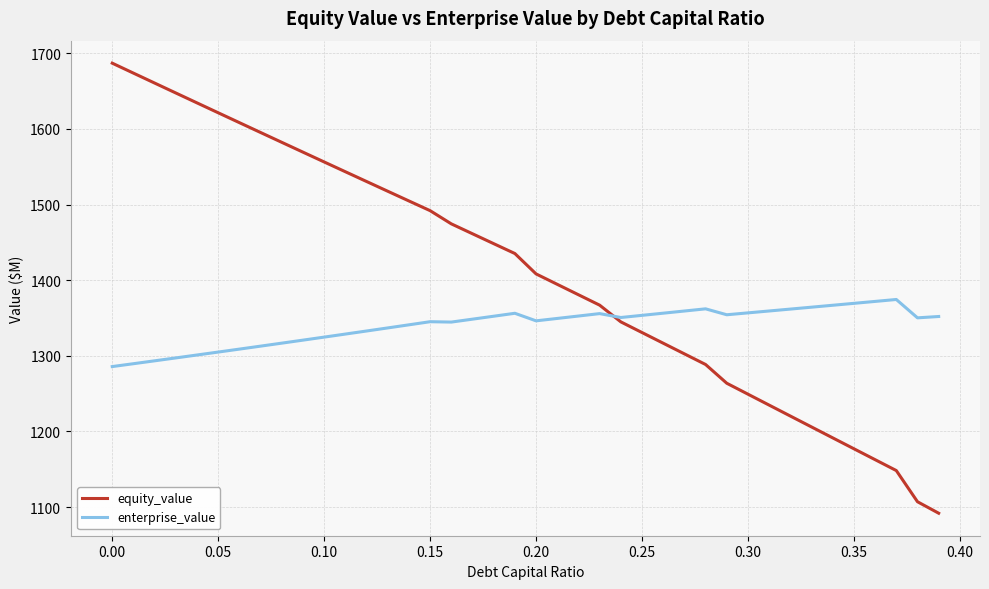

What is the highest value of the enterprise_value series?

1374.4